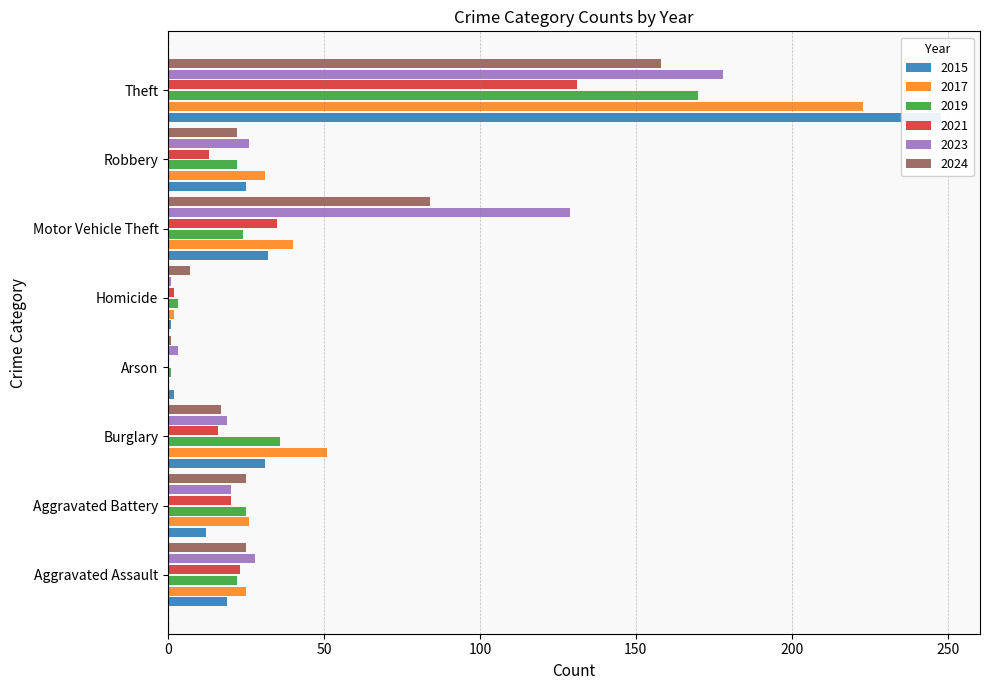

What is the difference between the highest and lowest values at Aggravated Assault?

9